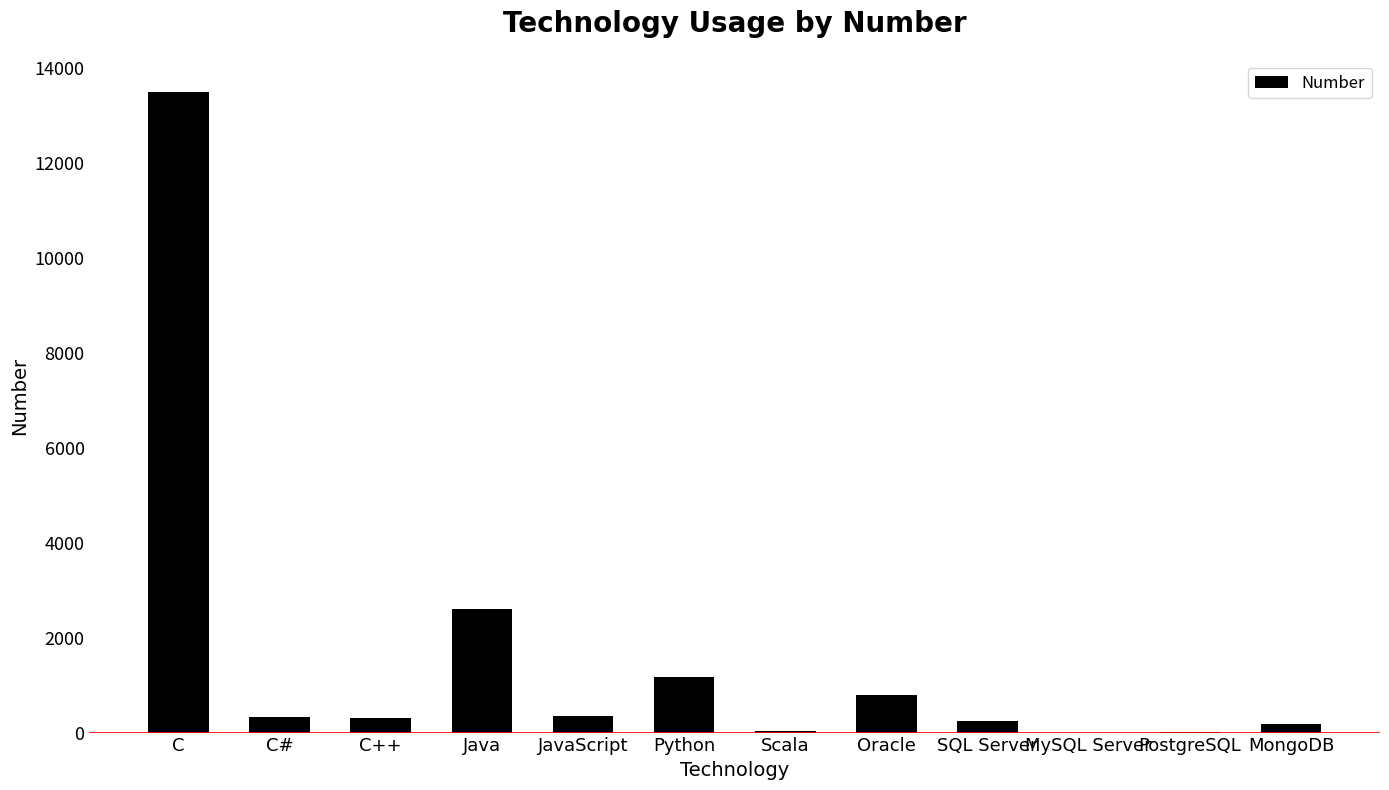

Is it true that the value at C# is 333?

True